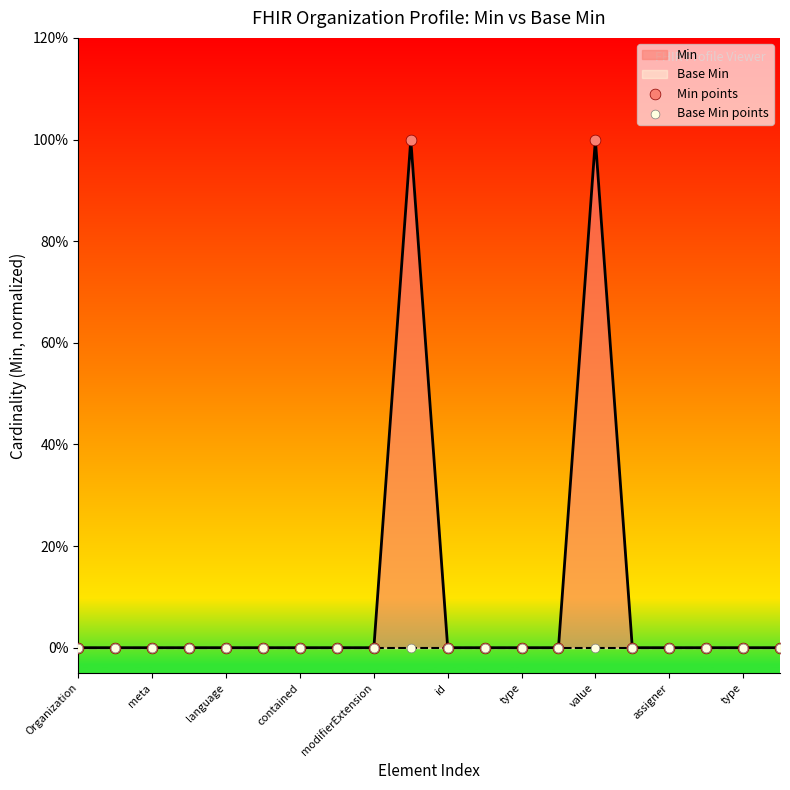

Which series has the largest total across all categories?

Min points